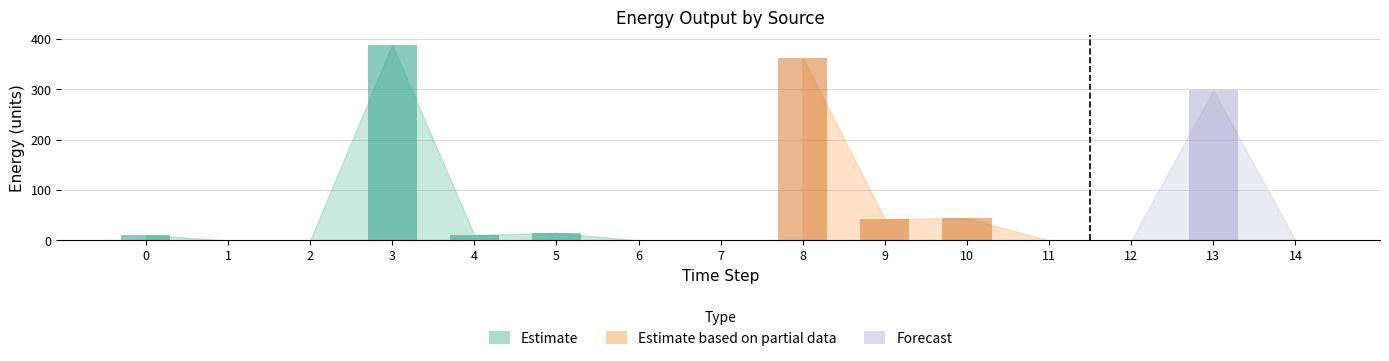

How many groups of bars are there?

15